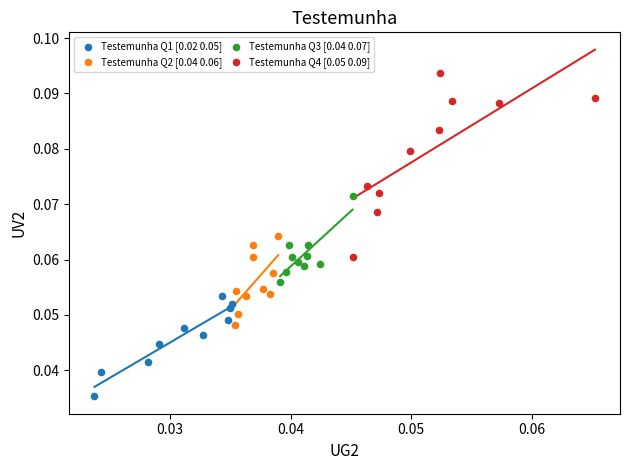

What are all the series names shown in the legend?

Testemunha Q1 [0.02 0.05], Testemunha Q2 [0.04 0.06], Testemunha Q3 [0.04 0.07], Testemunha Q4 [0.05 0.09]